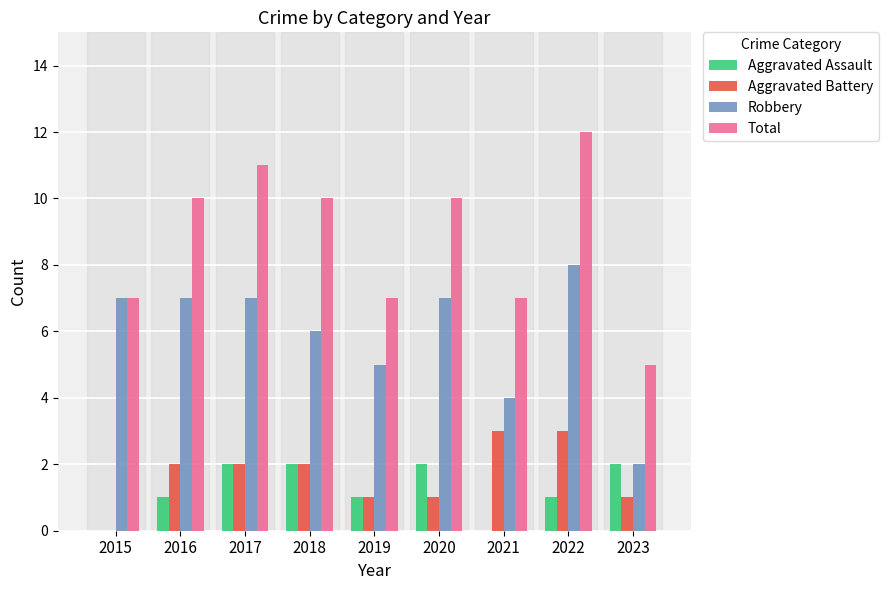

Read the Aggravated Battery value at 2019.

1